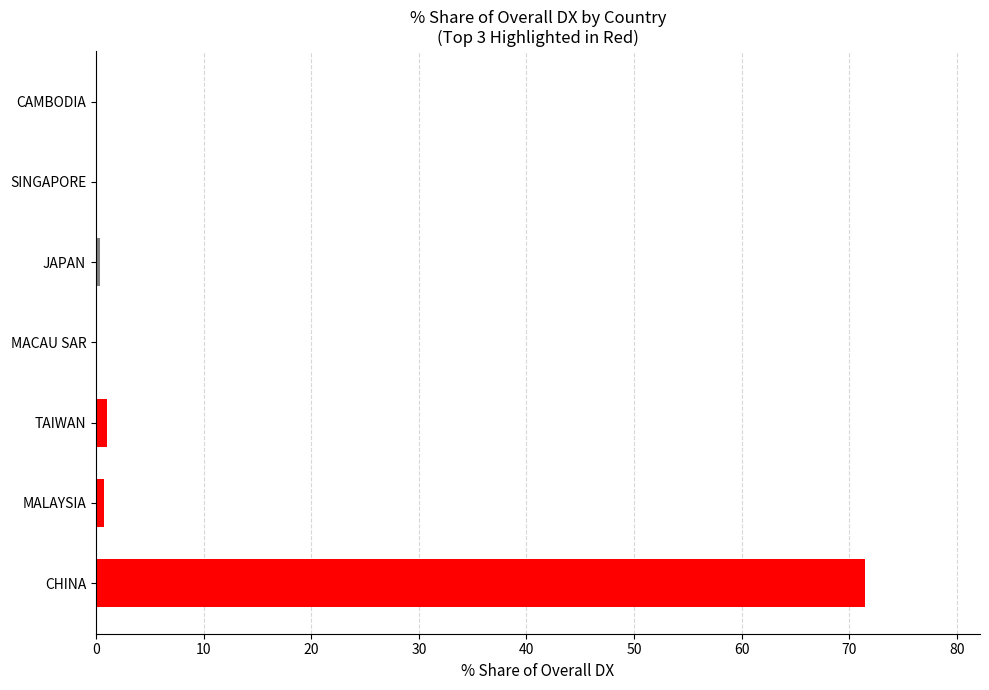

Which label corresponds to the largest value in the chart?

CHINA